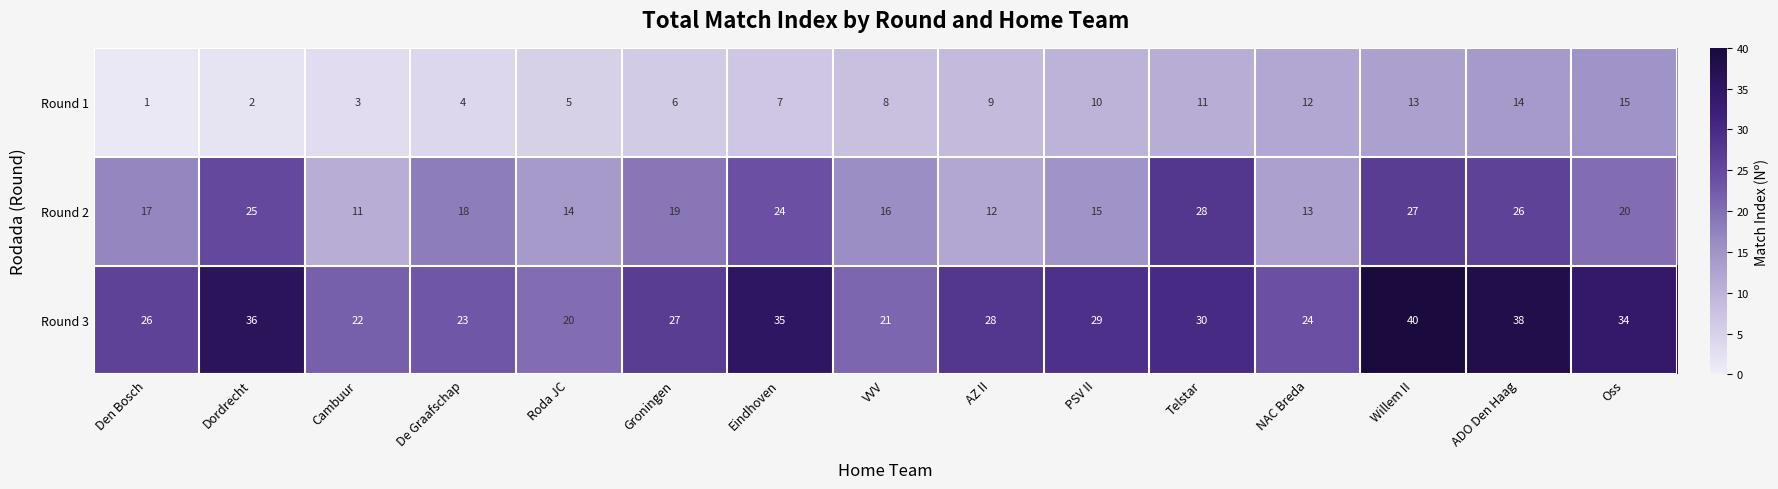

What is the total value across all series at Dordrecht?

63